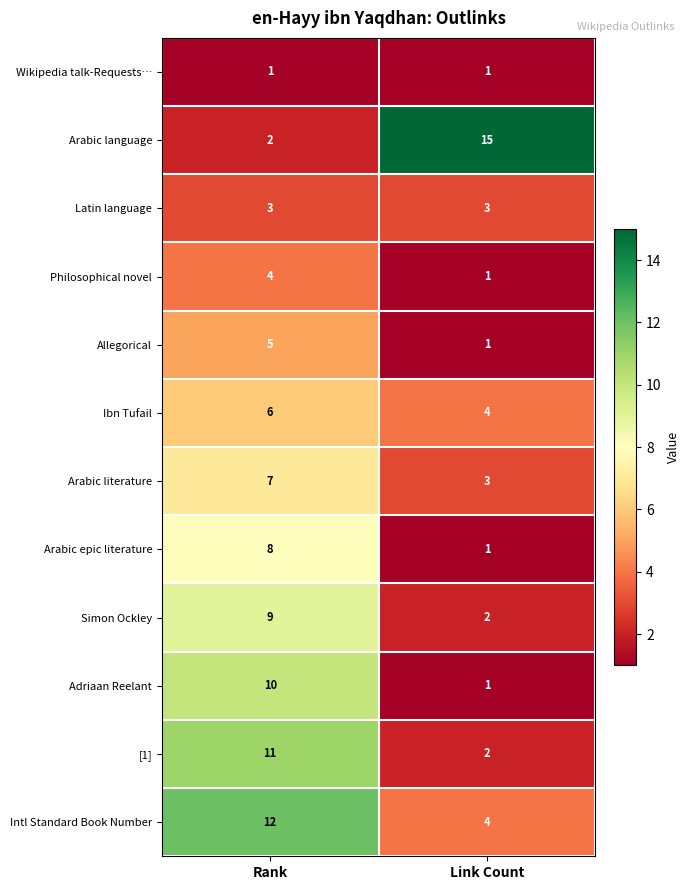

Count the number of categories in the chart.

2